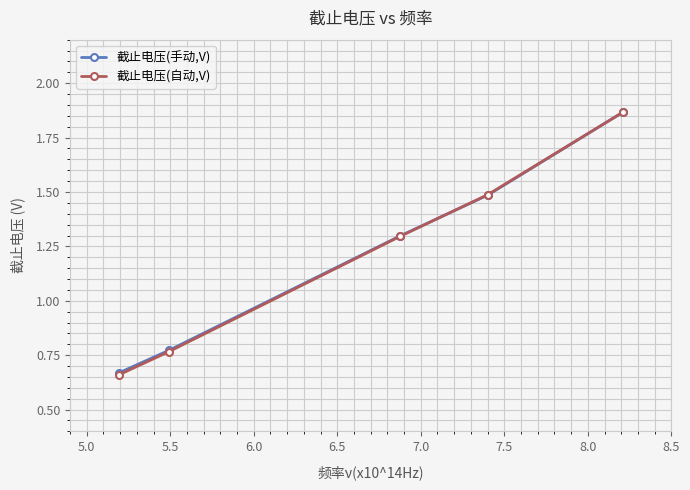

What is the value of the 截止电压(自动,V) point at the 3rd from the left?

1.3